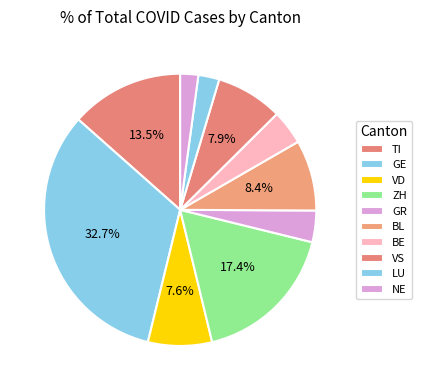

How many slices are in this pie chart?

10